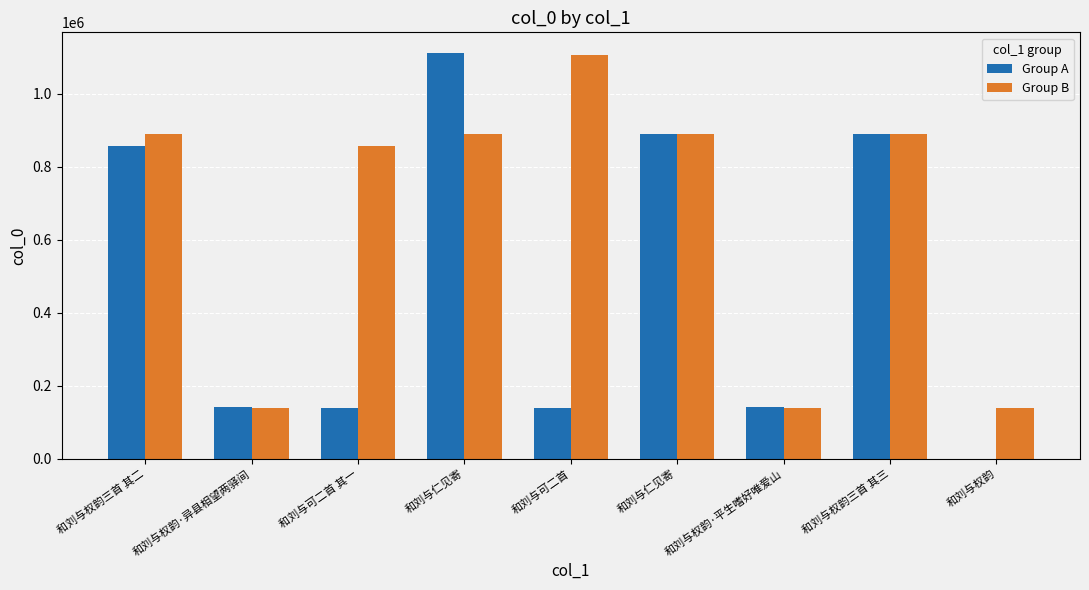

What is the highest value of the Group B series?

1105761